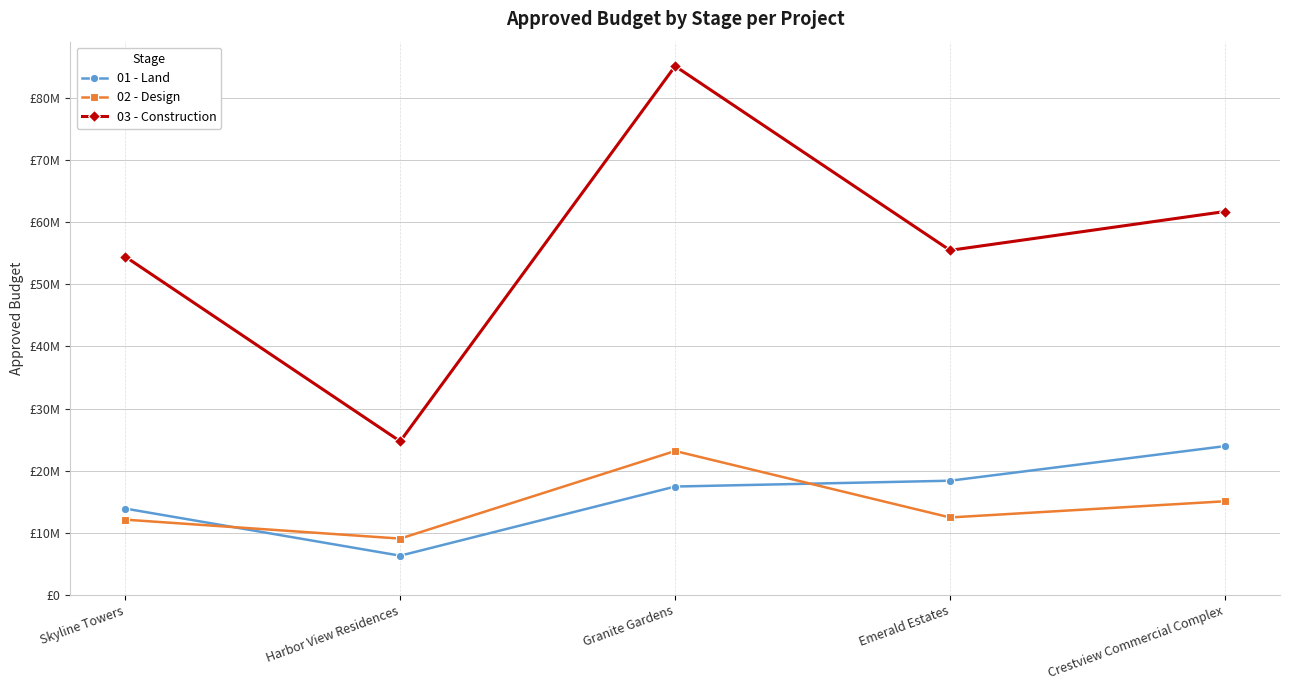

Does the chart have visible grid lines?

Yes